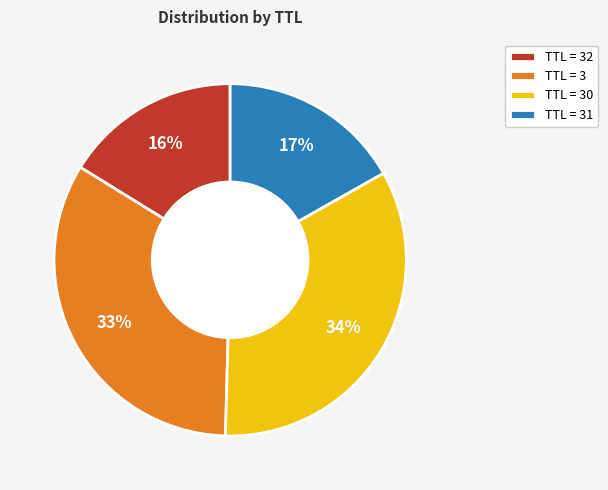

Is TTL = 30 the majority of the pie?

No